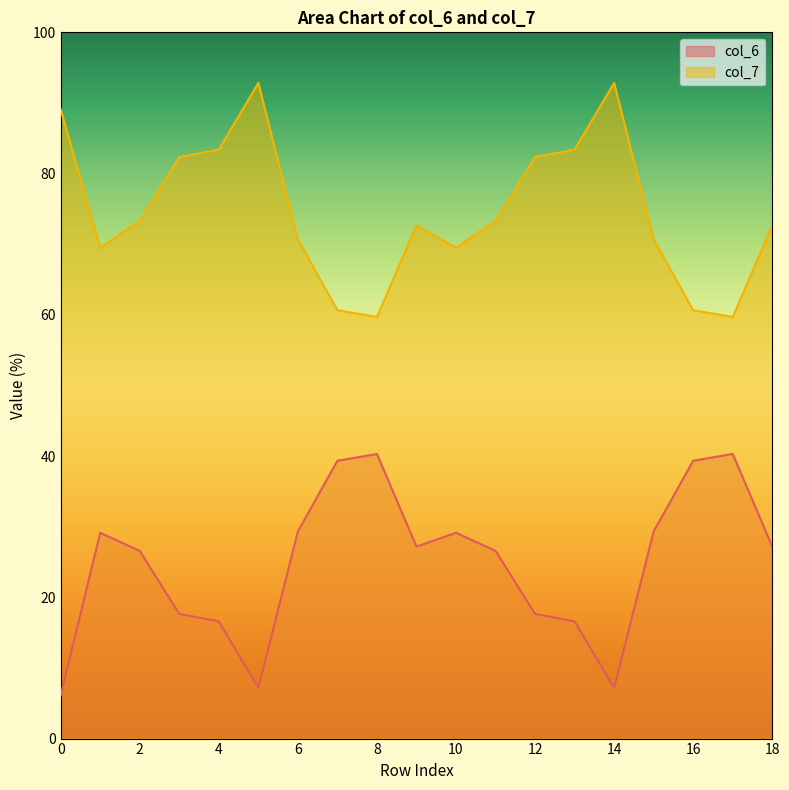

What is the value of the col_6 point at the 13th from the left?

17.7